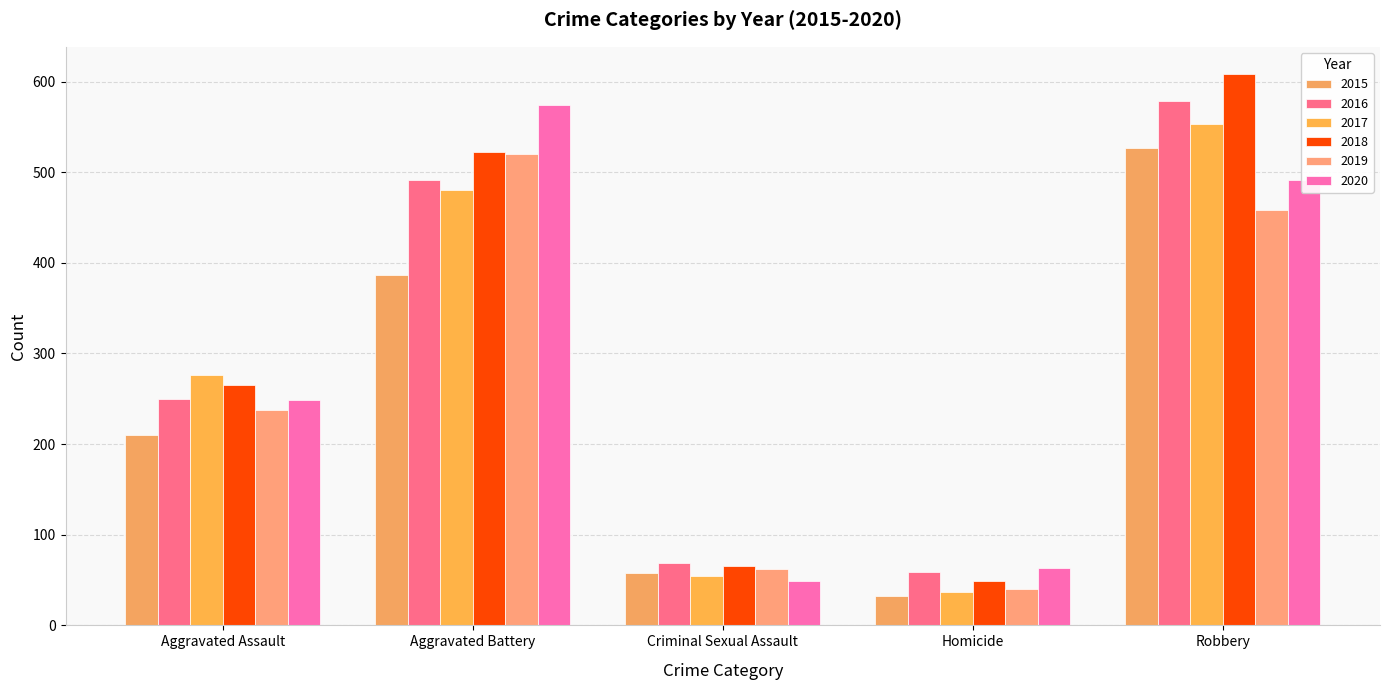

How many categories are shown in the chart?

5